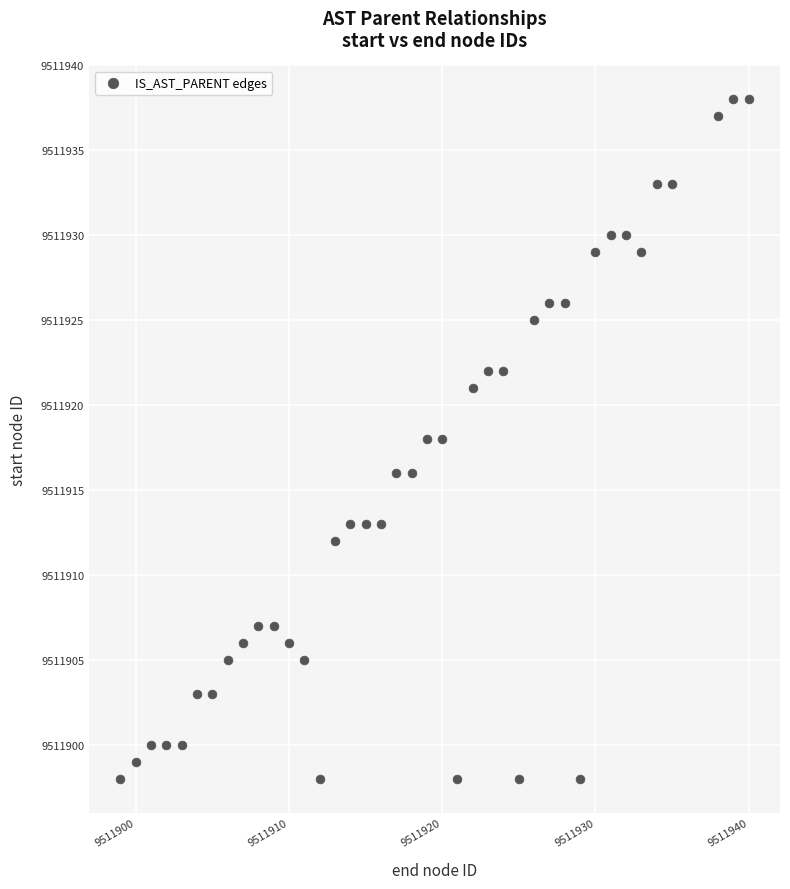

What is the range of X values (max minus min)?

41